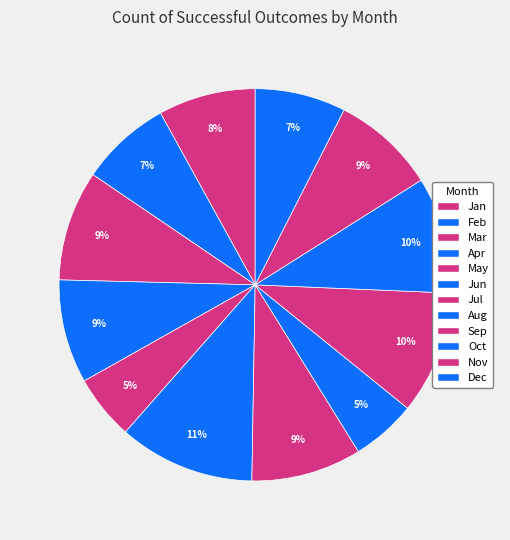

How many slices are in this pie chart?

12